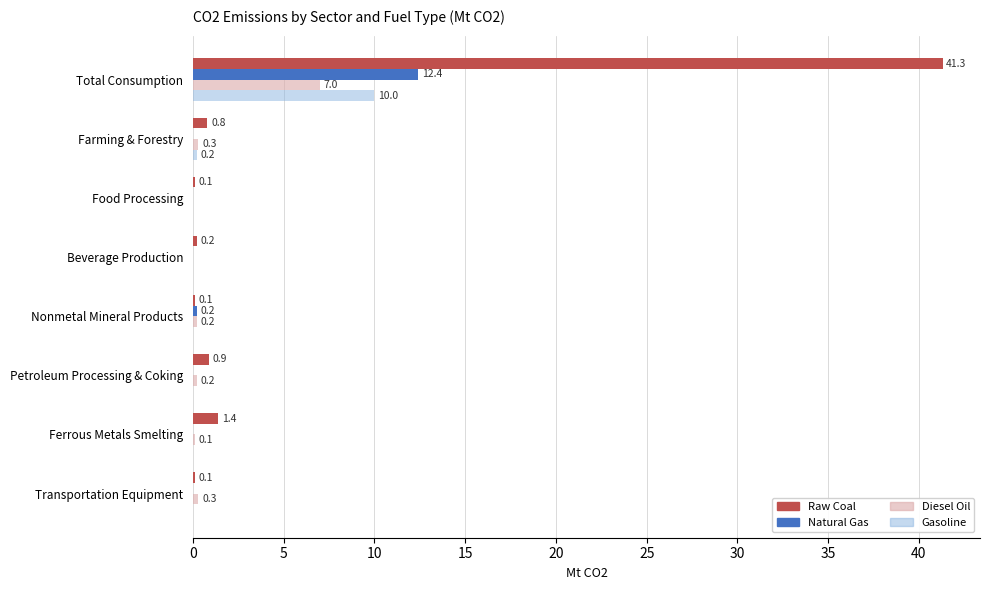

Which series has the largest total across all categories?

Raw Coal